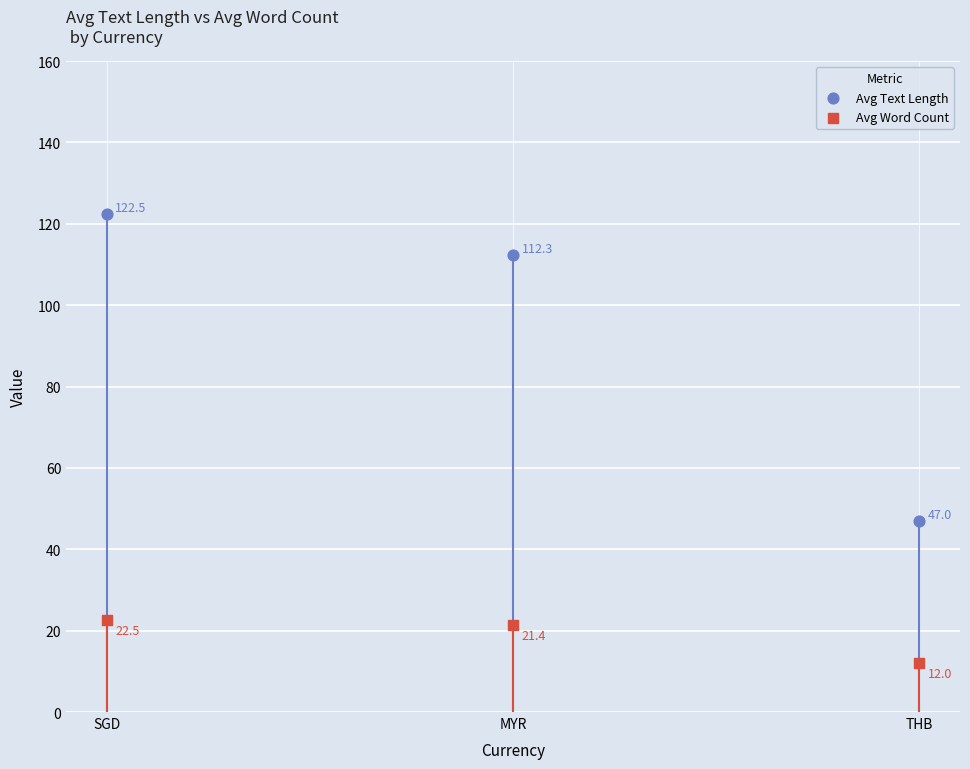

Which series contains the highest Y value?

Avg Text Length